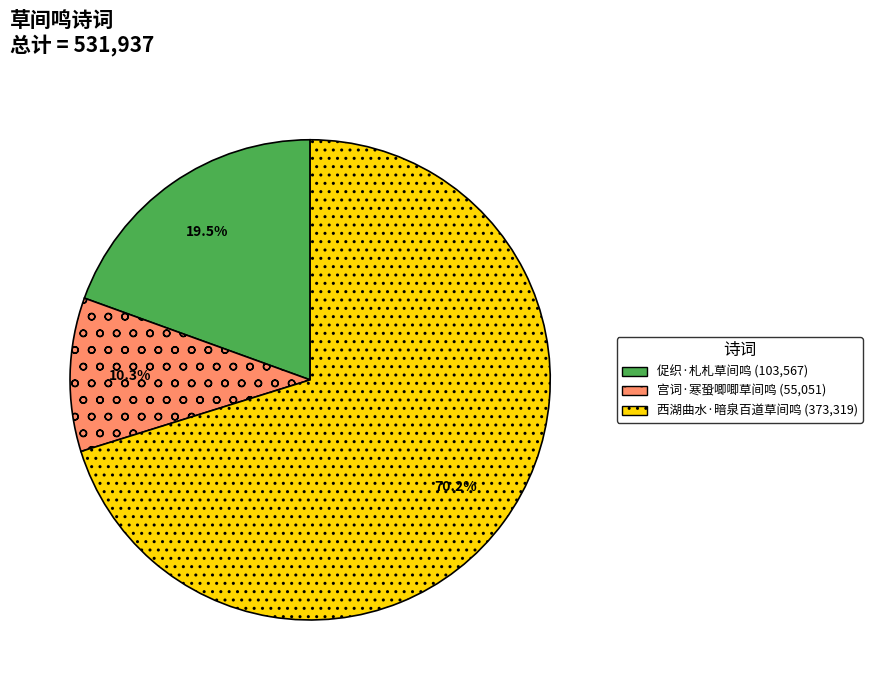

Which slice represents more than half of the pie?

西湖曲水·暗泉百道草间鸣